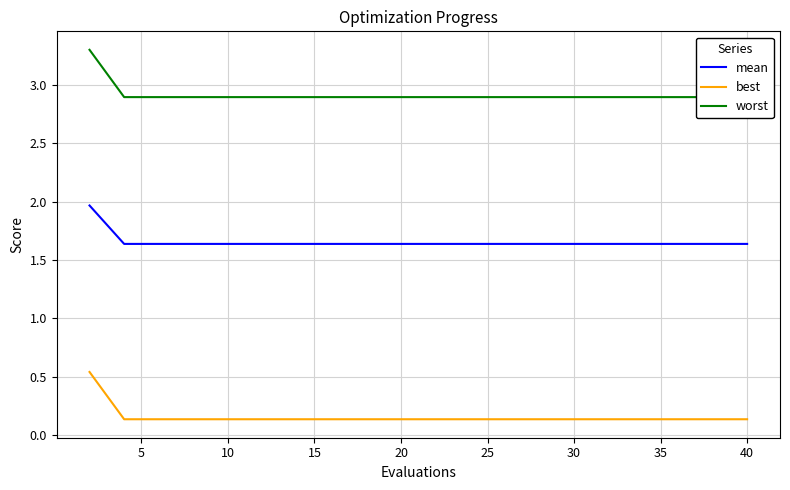

How many data points does each series have?

20